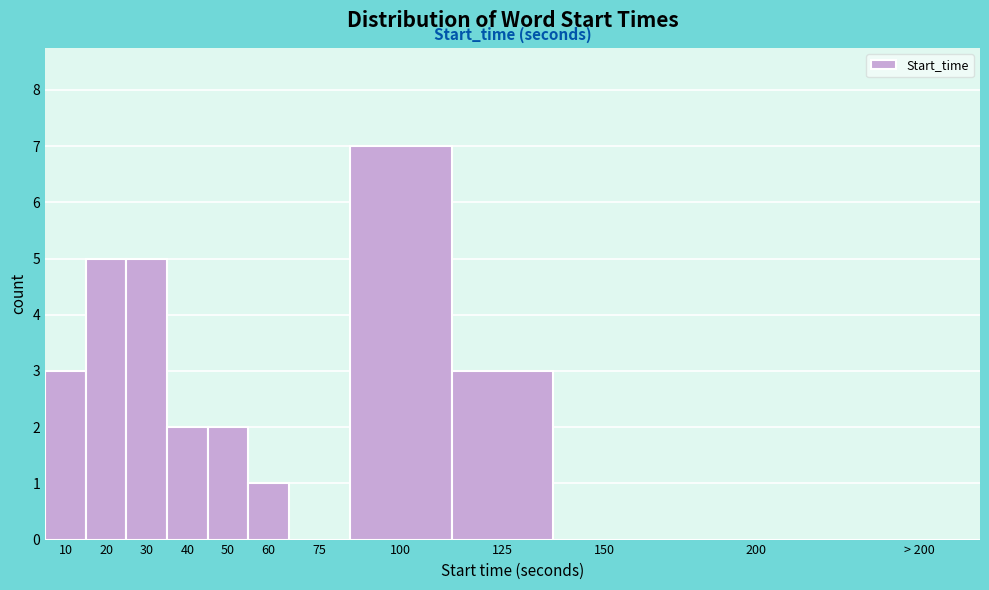

Is it true that the value at > 200 is 0?

True